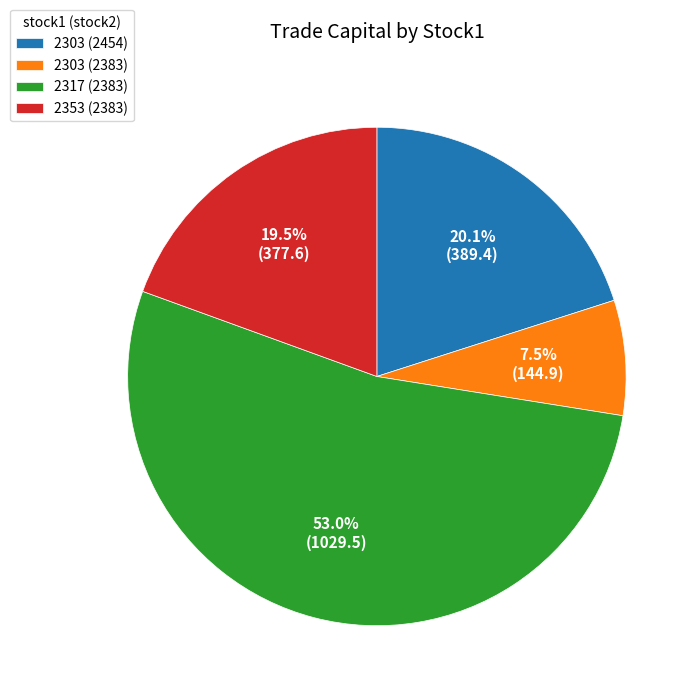

Which category has the smallest portion of the pie?

2303 (2383)